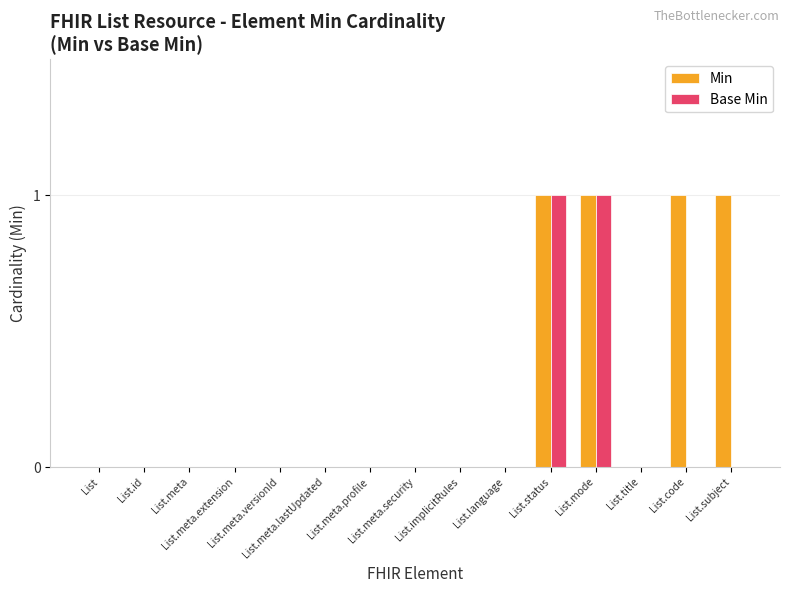

Which series has the largest total across all categories?

Min